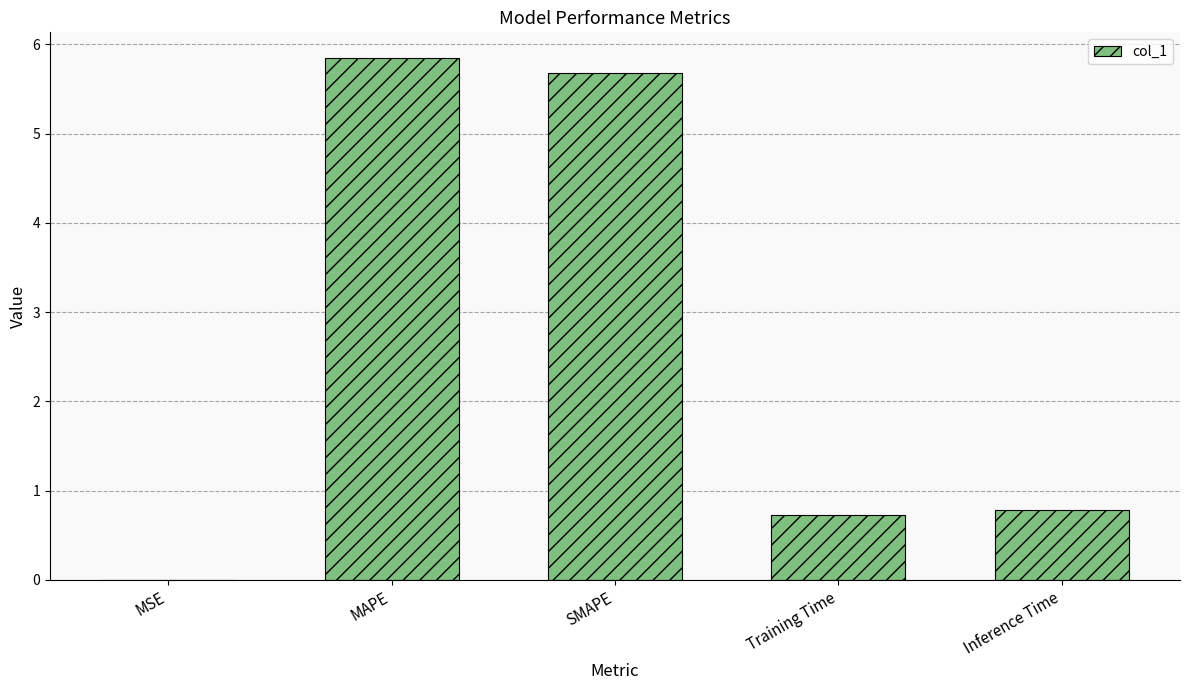

Are the bars horizontal?

No